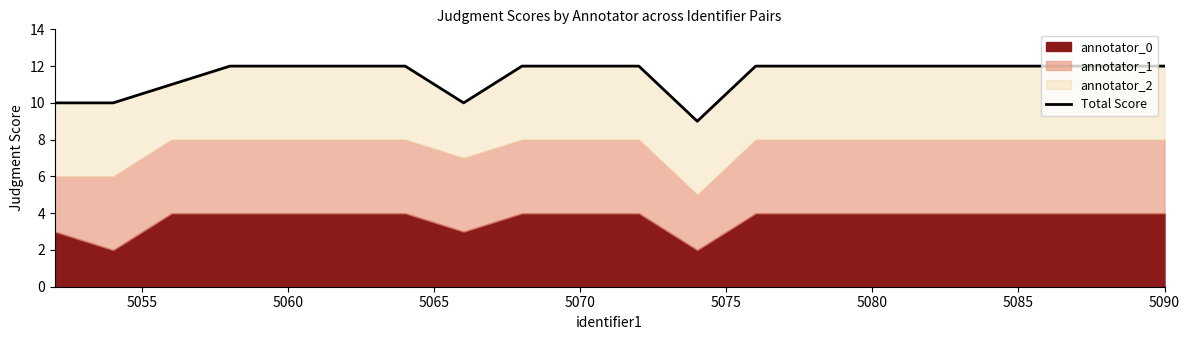

Does the chart have visible grid lines?

No